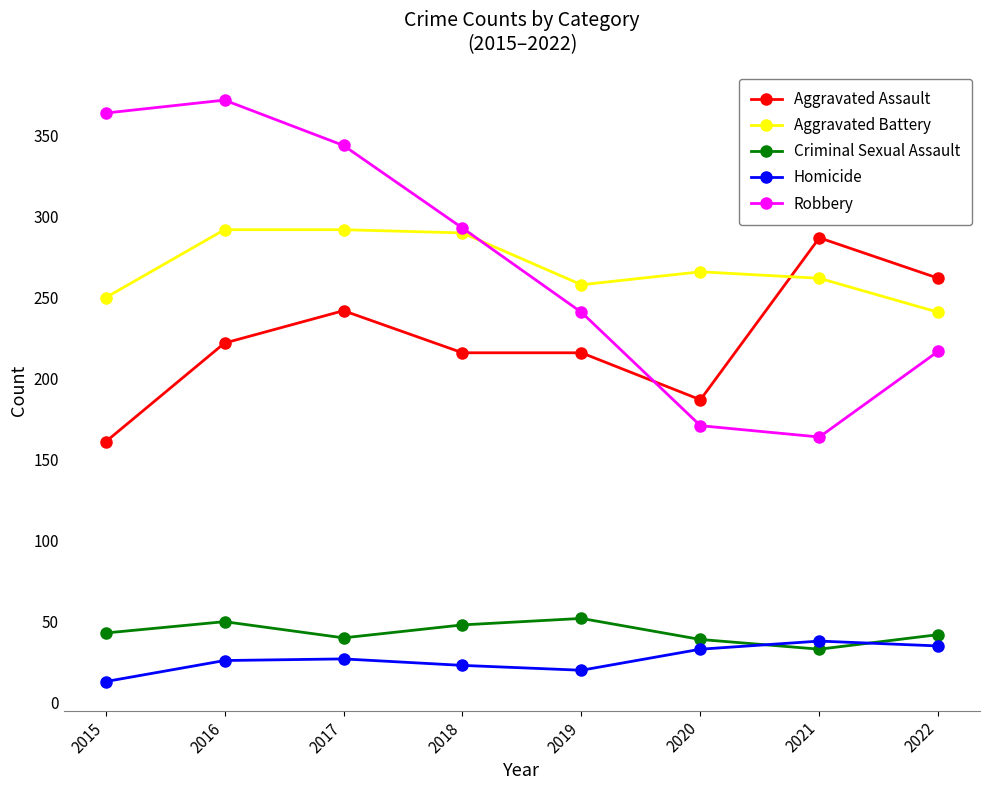

The Robbery series shows 164 at 2021. True or false?

True